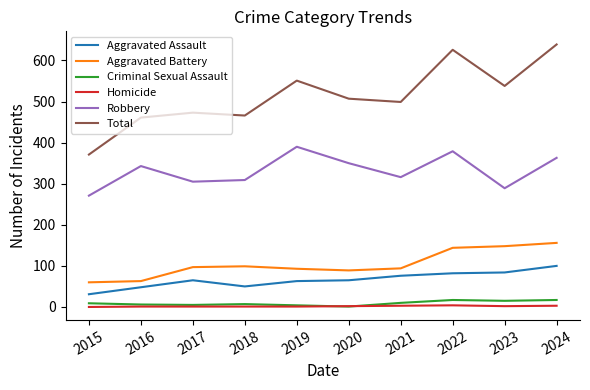

What is the maximum value shown in the chart?

639